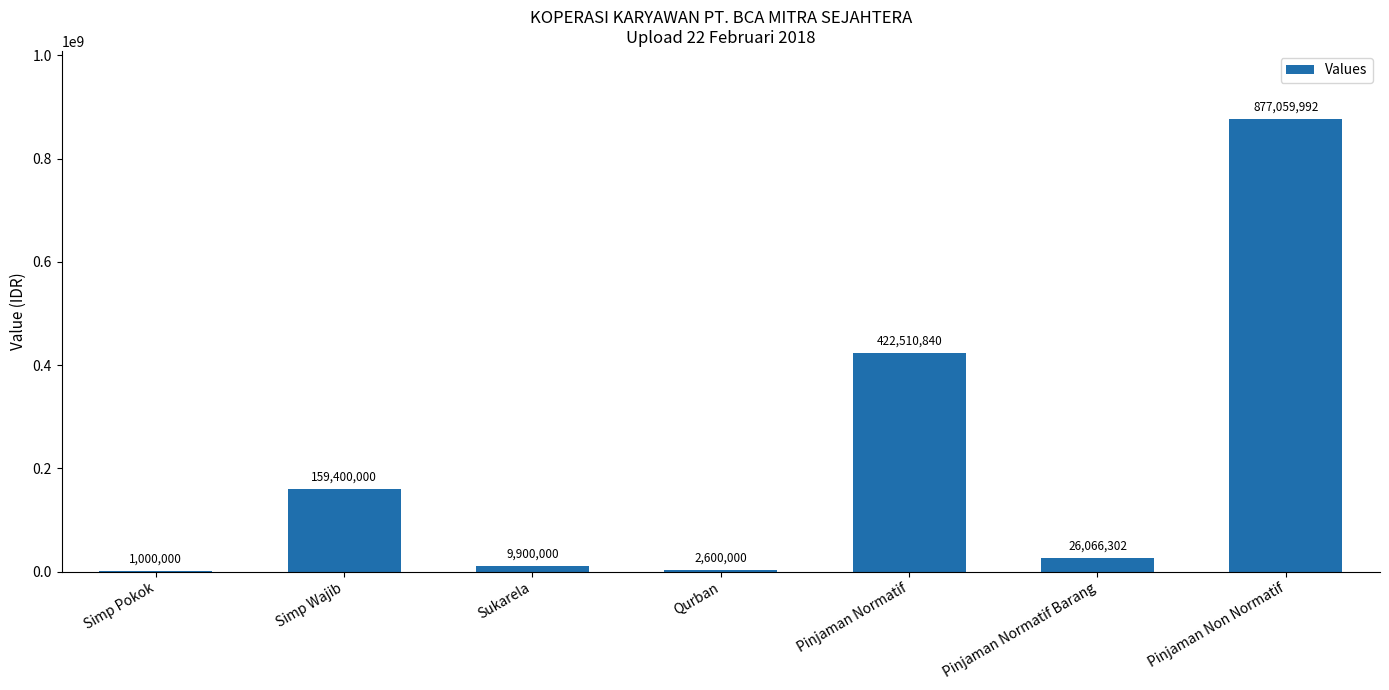

Is it true that the value at Pinjaman Normatif Barang is 26066302?

True